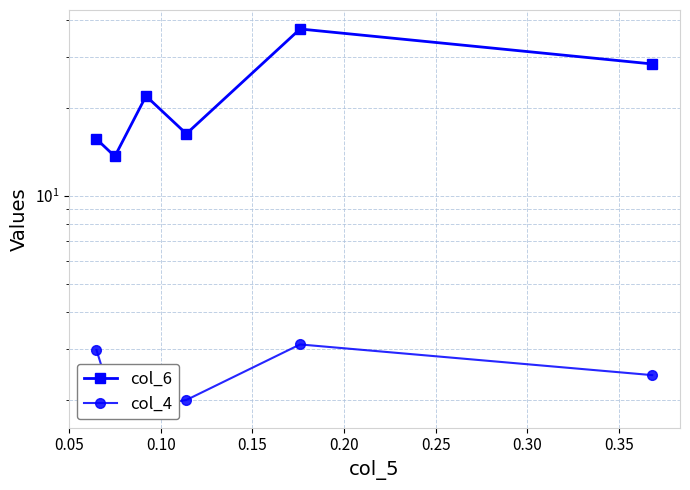

Which series changed the most between 0.10 and 0.15?

col_6